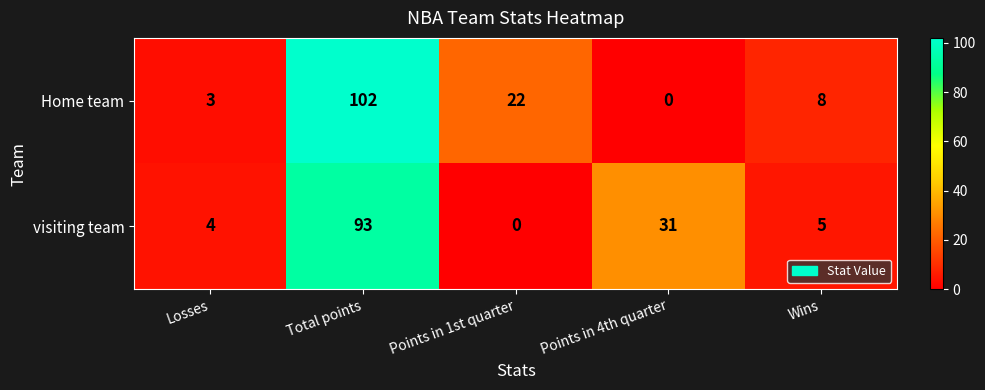

Reading right to left, what are all the values shown in this chart?

Home team: 8	0	22	102	3
visiting team: 5	31	0	93	4